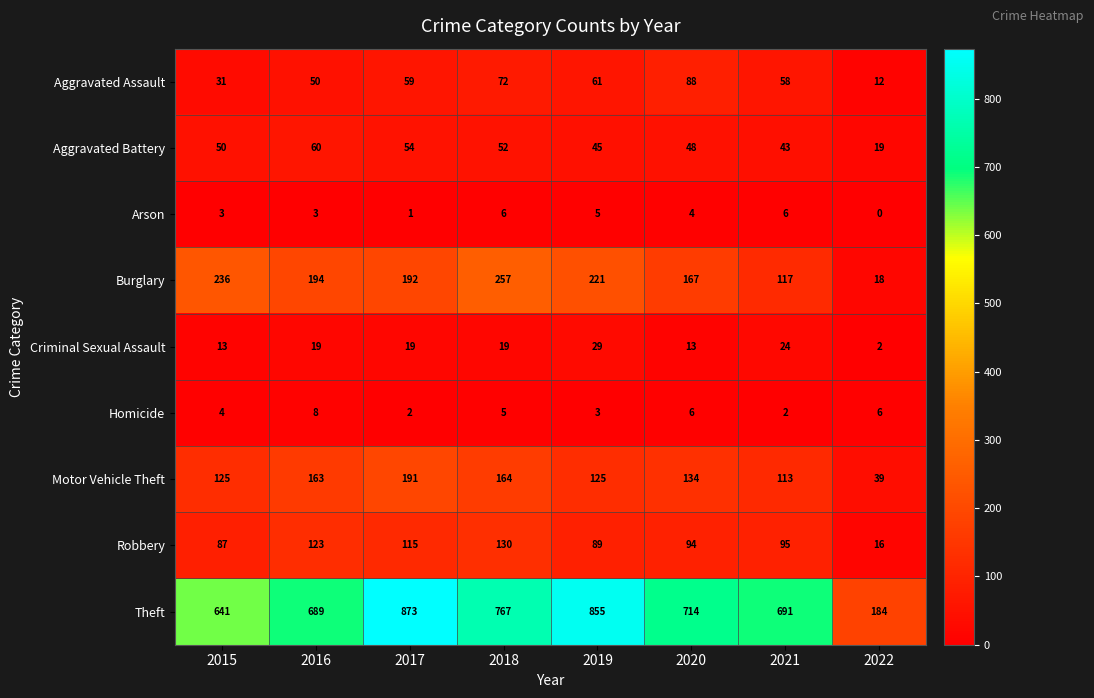

Which series has the widest spread of values?

Theft